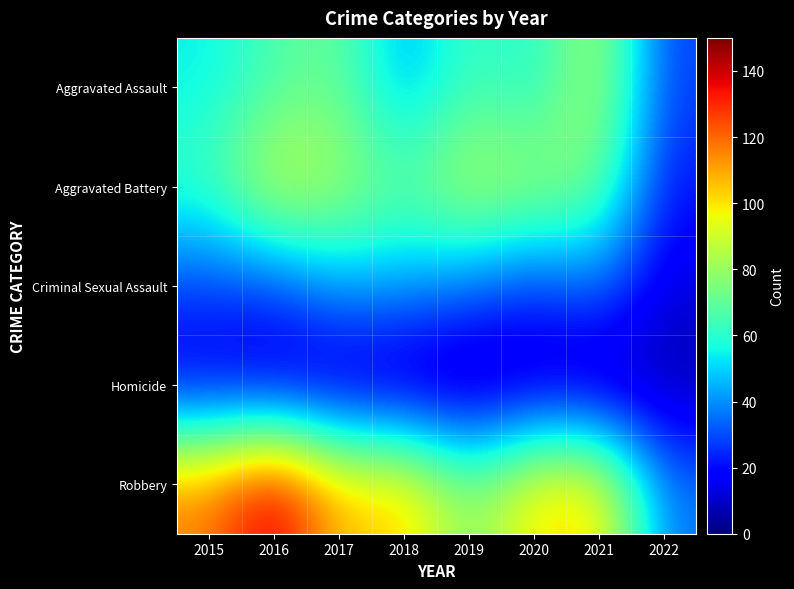

Which series has the largest total across all categories?

Robbery